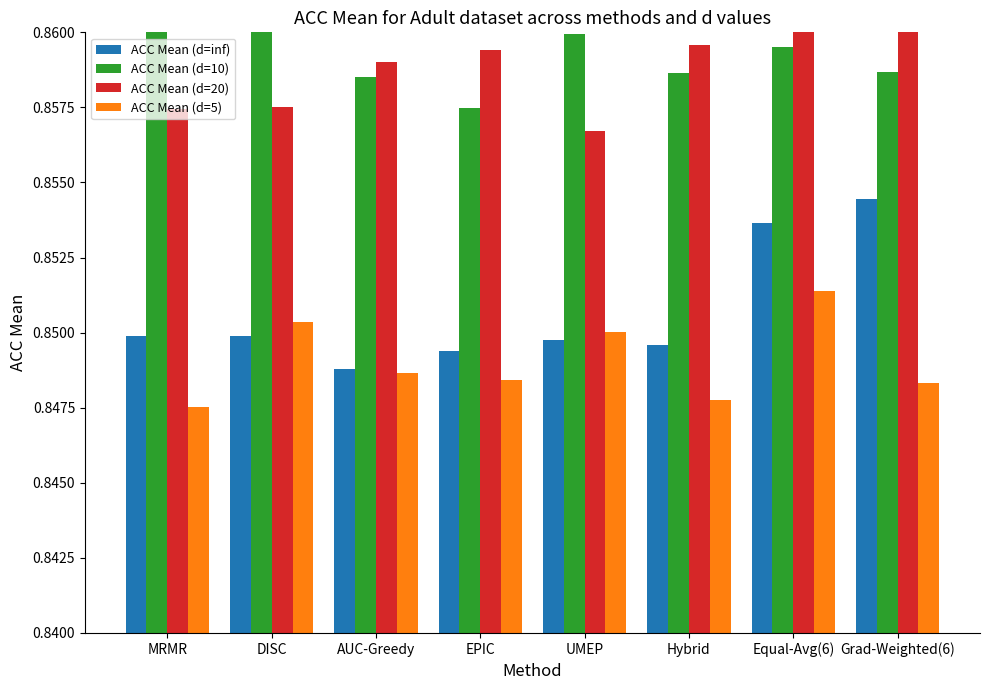

The ACC Mean (d=5) series shows 0.8 at Hybrid. True or false?

True